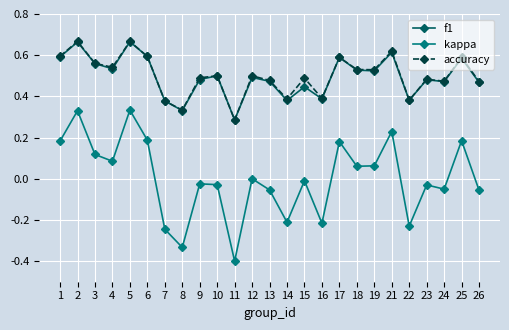

True or false: accuracy and kappa cross at least once.

False